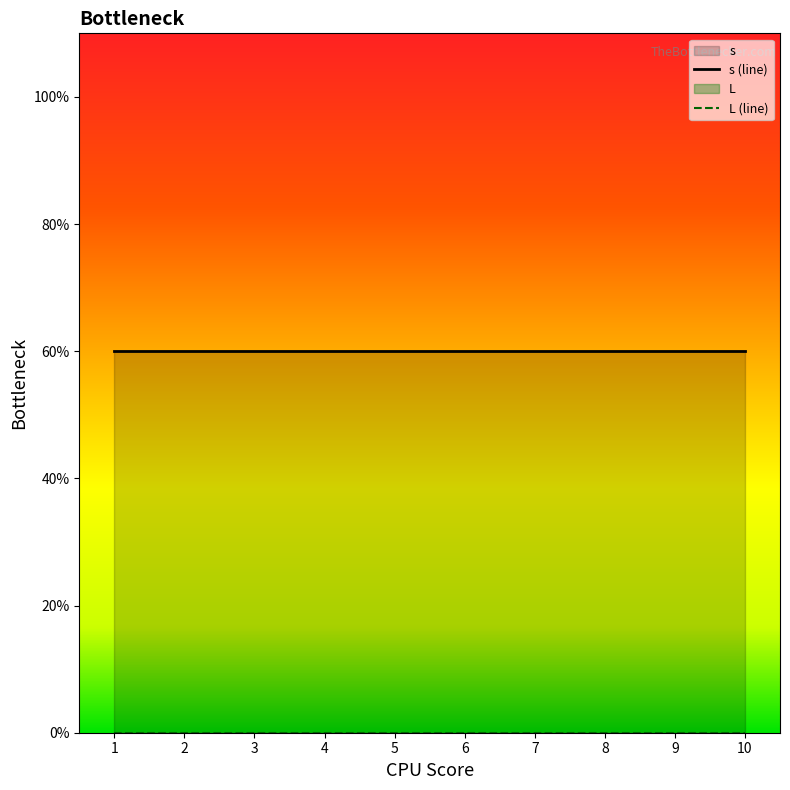

List the series in order of their overall mean, highest first.

s, L